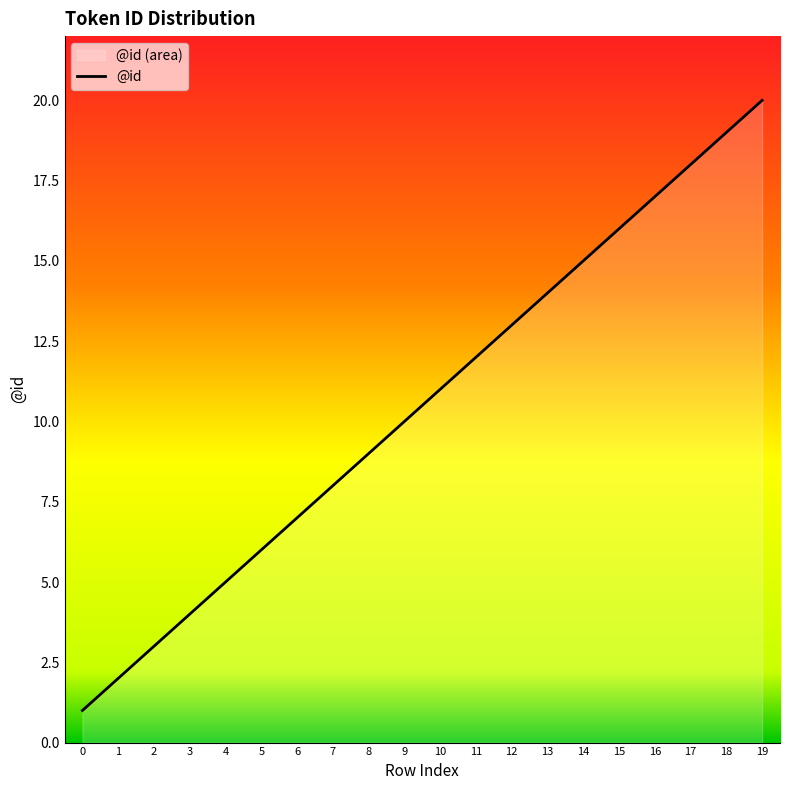

Is it true that the value at 0 is 1?

True